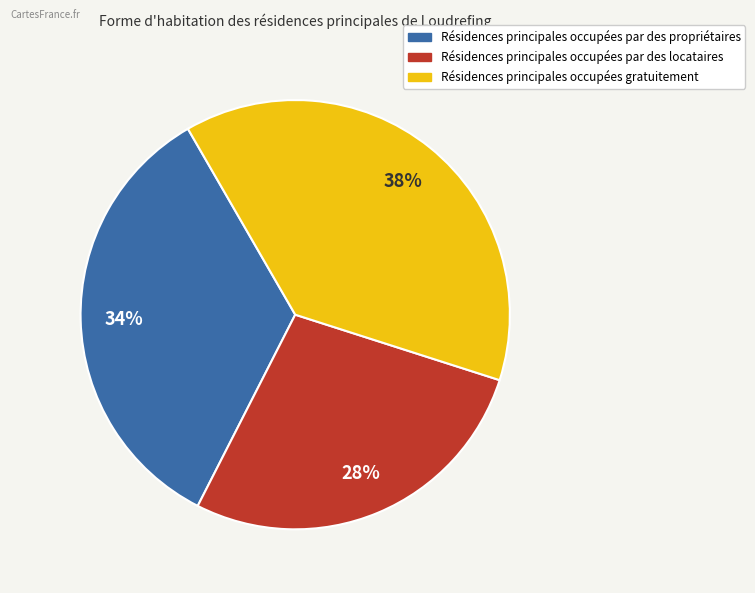

To the nearest percent, what is the average slice percentage?

33%